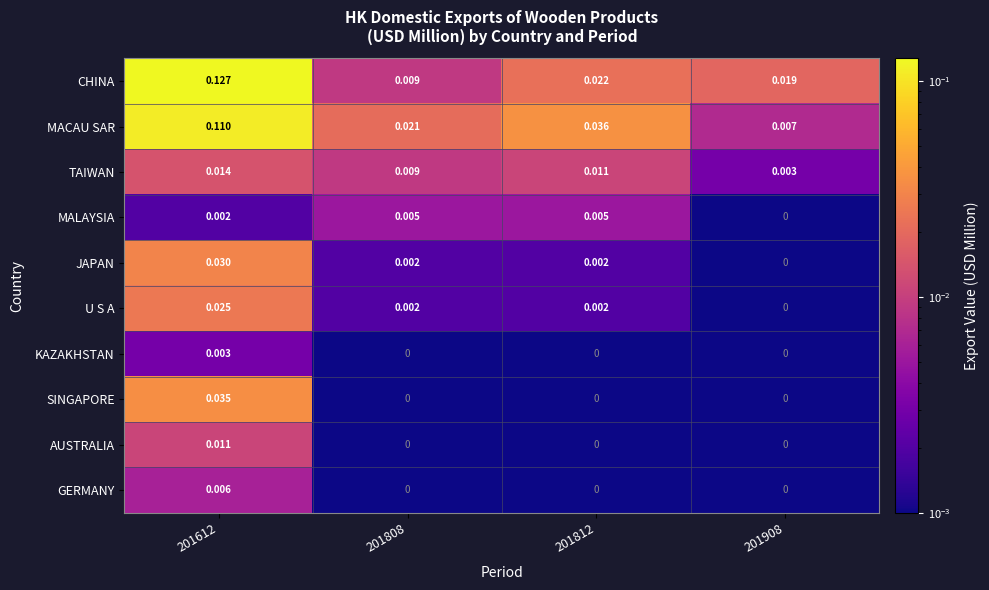

Which series has the widest spread of values?

CHINA